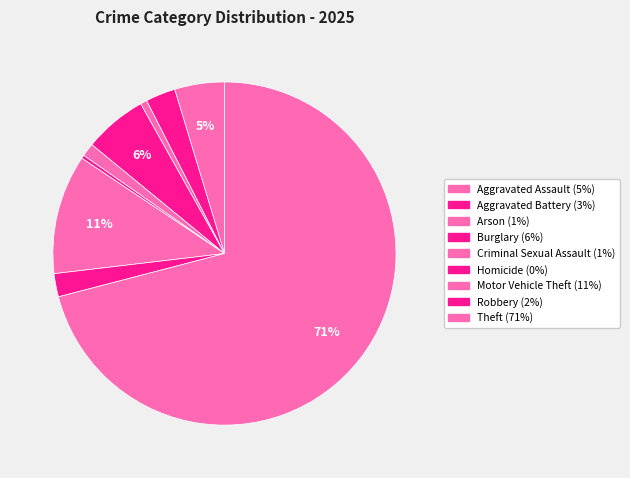

Is there any slice that represents more than half of the pie?

Yes